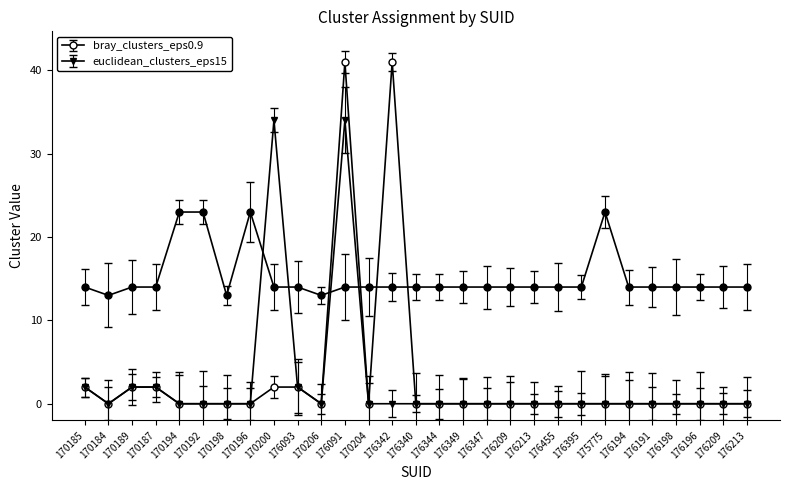

How many data points does each series have?

29